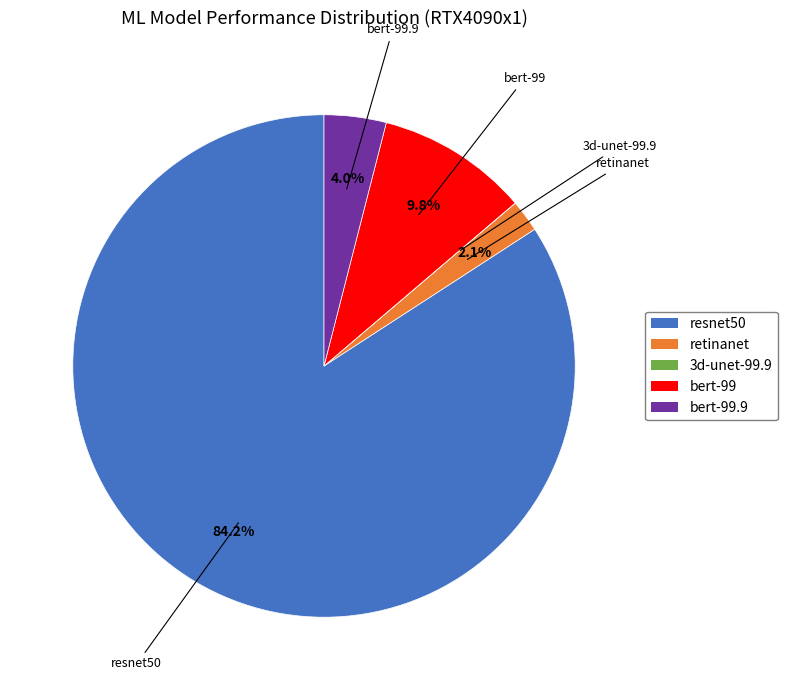

Does any single category account for the majority?

Yes